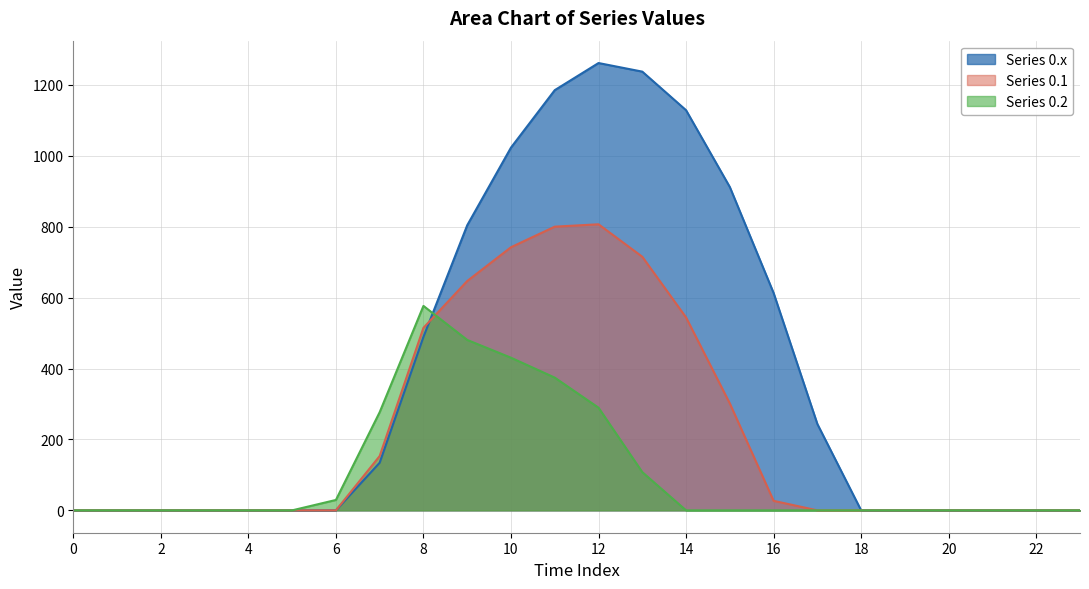

Is the value of Series 0.1 at 1 greater than the value of Series 0.x at 21?

No